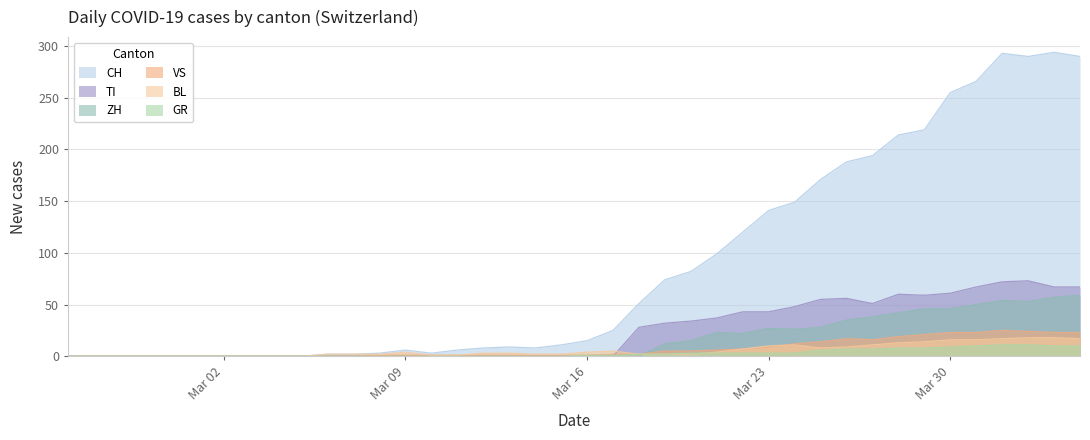

The value of BL at Mar 23 is 10. True or false?

True